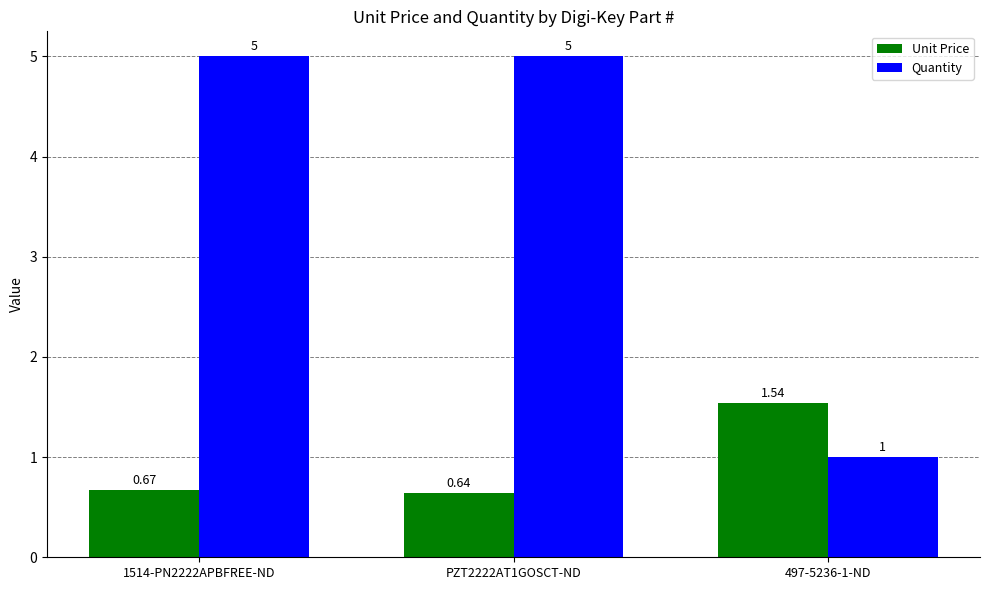

True or false: Quantity has a value of 1.3 at 497-5236-1-ND.

False